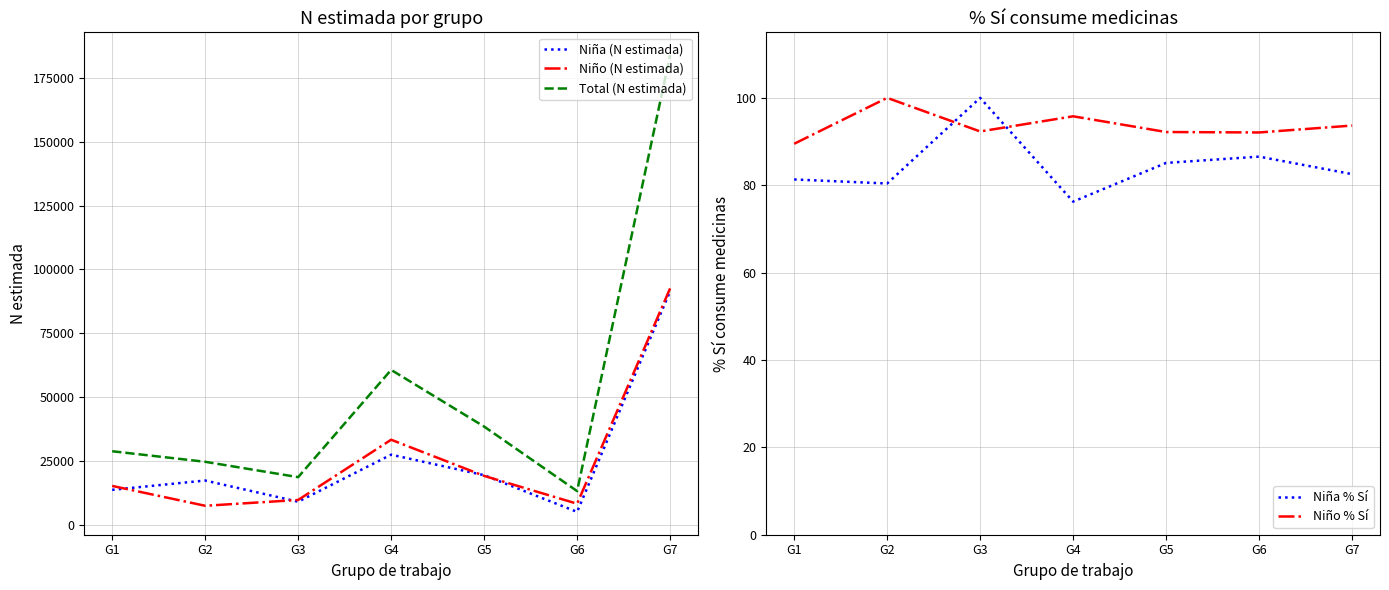

At which category does Niño (N estimada) reach its first local valley?

G2